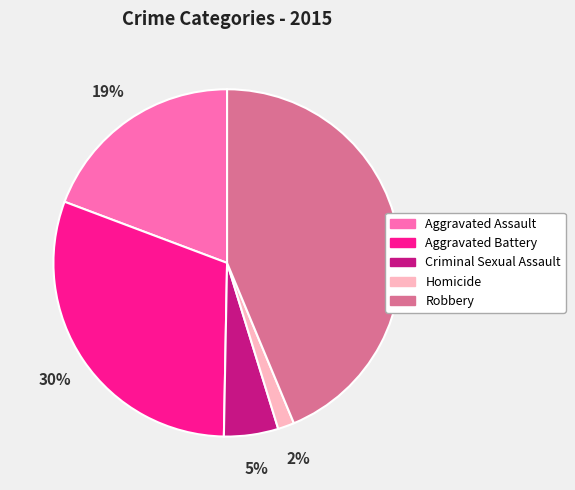

Do Aggravated Battery and Homicide together represent more than half of the pie?

No